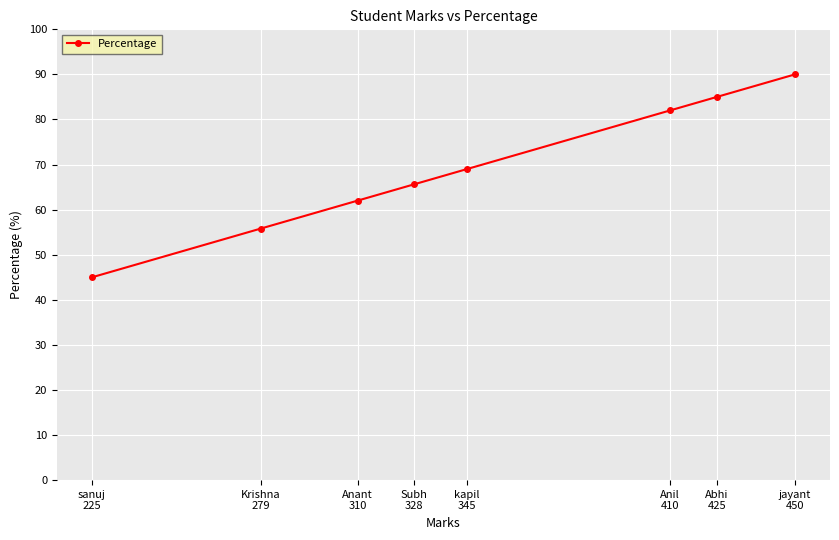

Reading right to left, extract all data points from this chart.

90.0	85.0	82.0	69.0	65.6	62.0	55.8	45.0